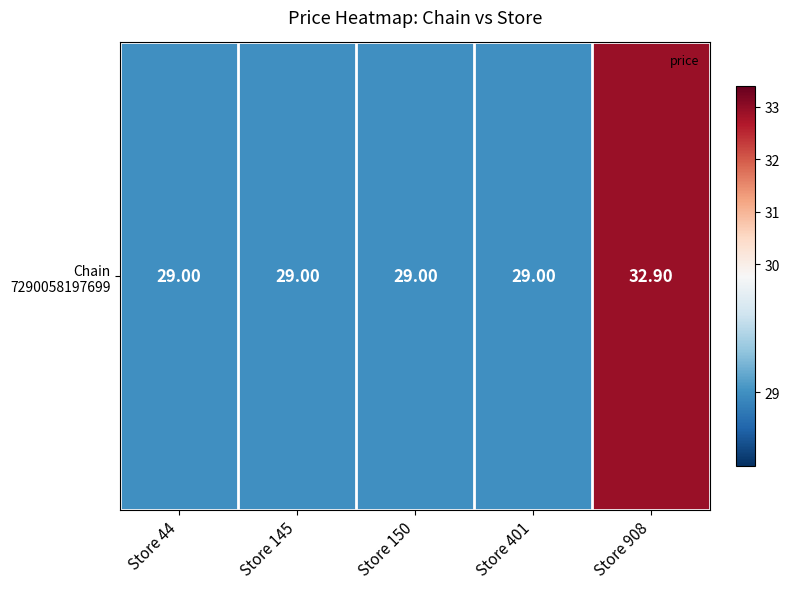

What is the ratio of the value at Store 44 to the value at Store 145?

1.0